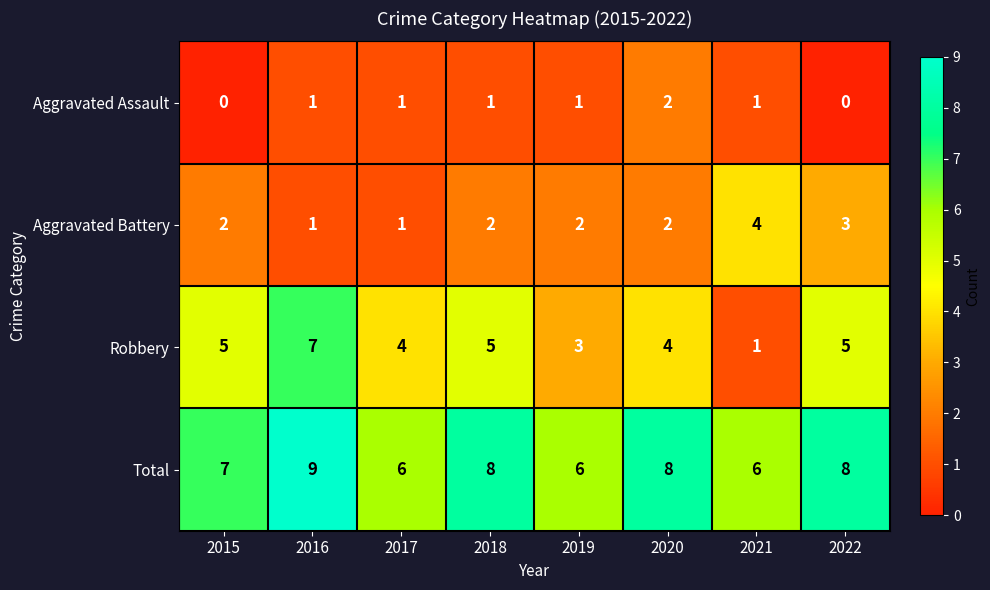

What is the average value of the Robbery series?

4